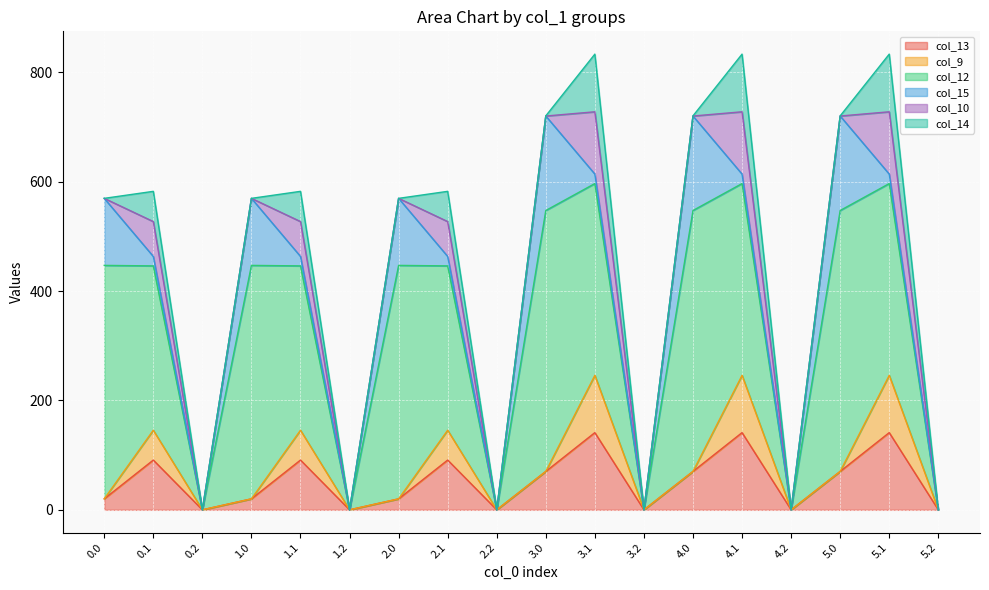

Between 1.1 and 5.0, which is larger?

1.1